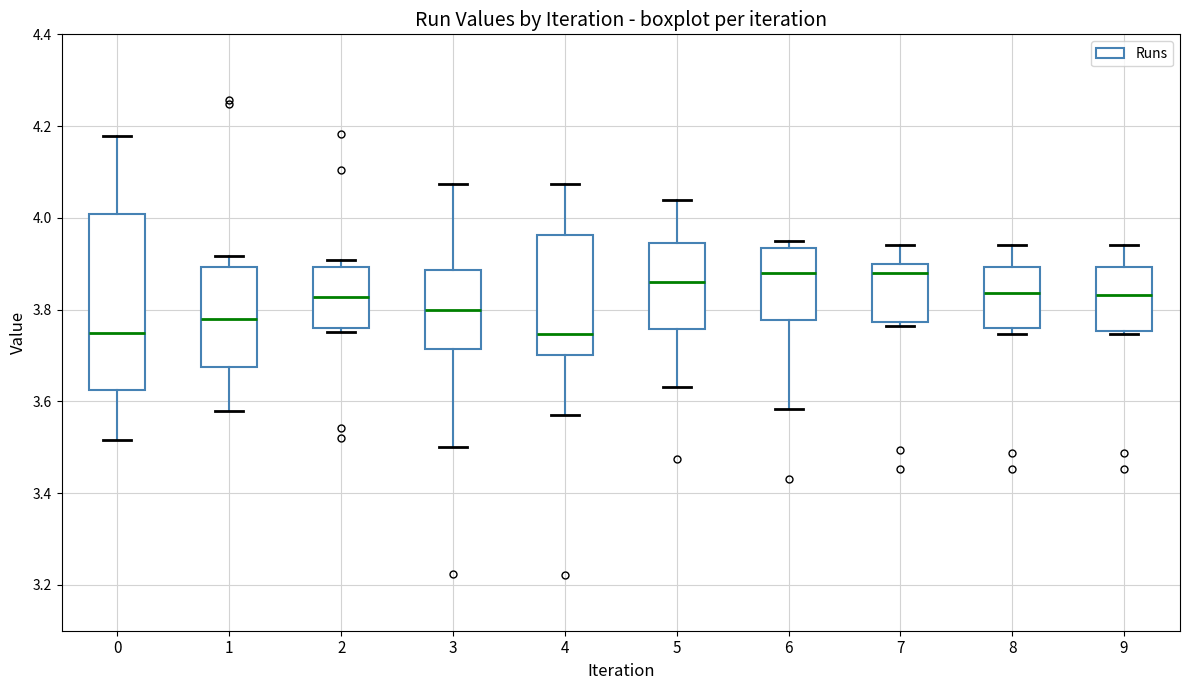

Where does the upper whisker of the box at x = 7 end on the y-axis? The values are not printed on the chart, so give them approximately, as read against the axis.

3.94